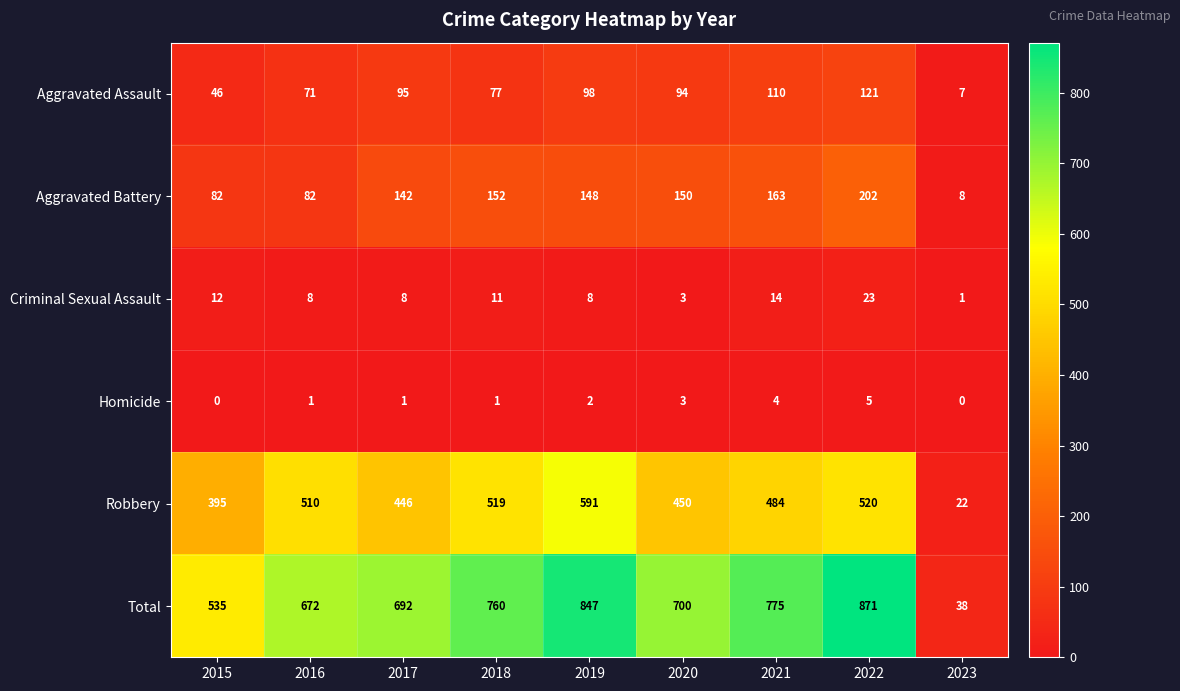

Which series has the largest range (max minus min)?

Total